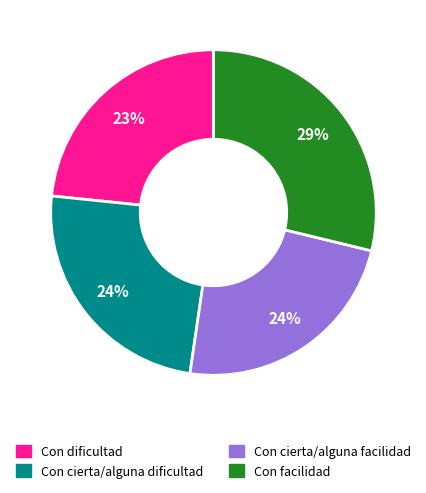

To the nearest percent, what is the average slice percentage?

25%